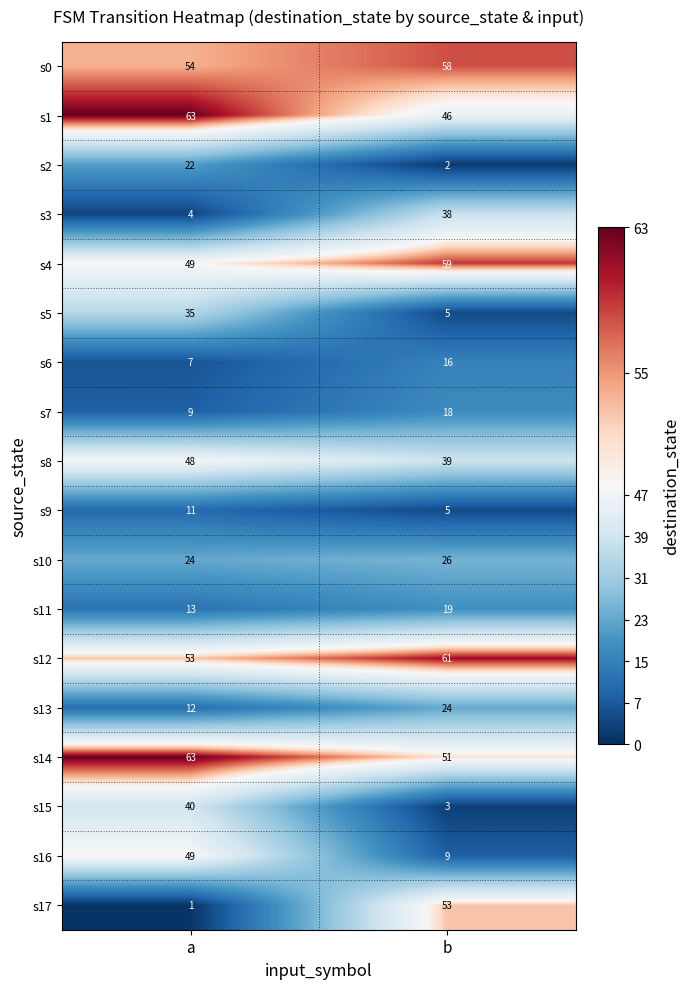

How many distinct data groups are displayed?

18